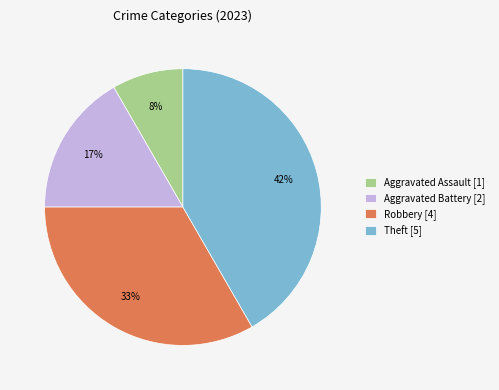

Which has a higher value, Aggravated Assault [1] or Theft [5]?

Theft [5]